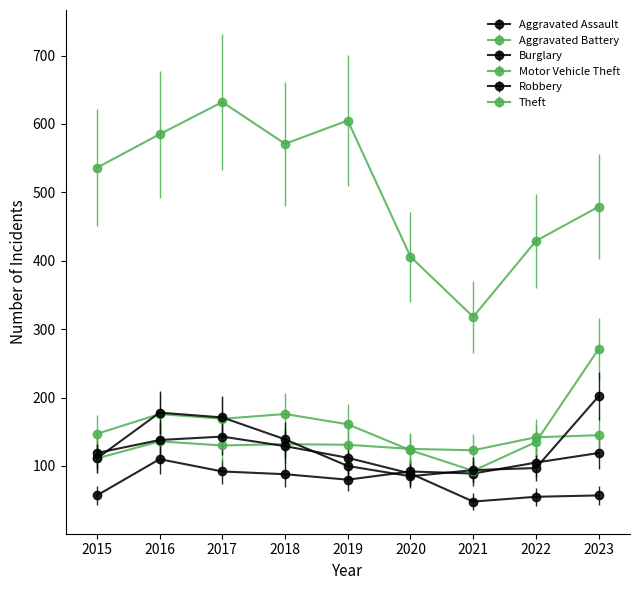

True or false: Aggravated Assault has a value of 161 at 2022.

False